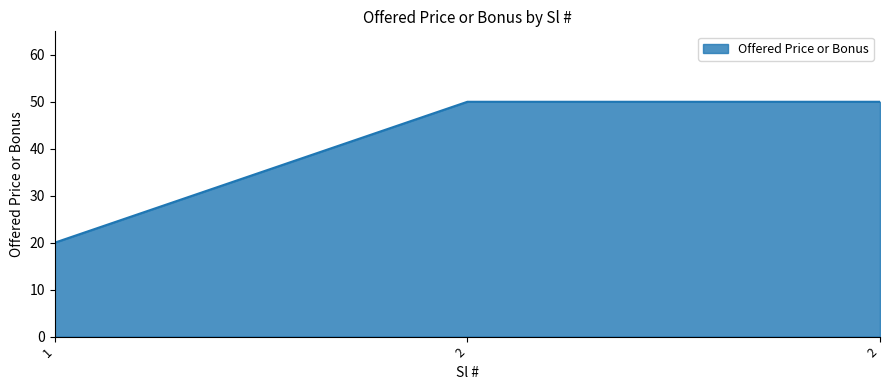

How many distinct data groups are displayed?

1